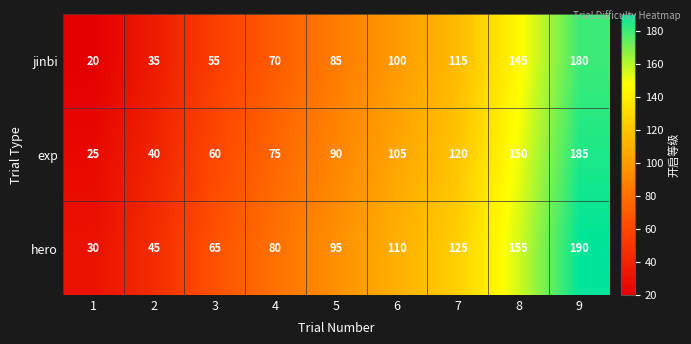

Rank the series by their average value, from highest to lowest.

hero, exp, jinbi